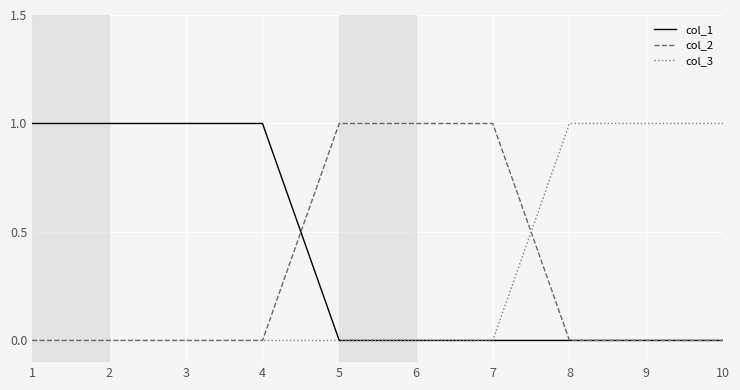

Reading left to right, what are all the values shown in this chart?

col_1: 1	1	1	1	0	0	0	0	0	0
col_2: 0	0	0	0	1	1	1	0	0	0
col_3: 0	0	0	0	0	0	0	1	1	1